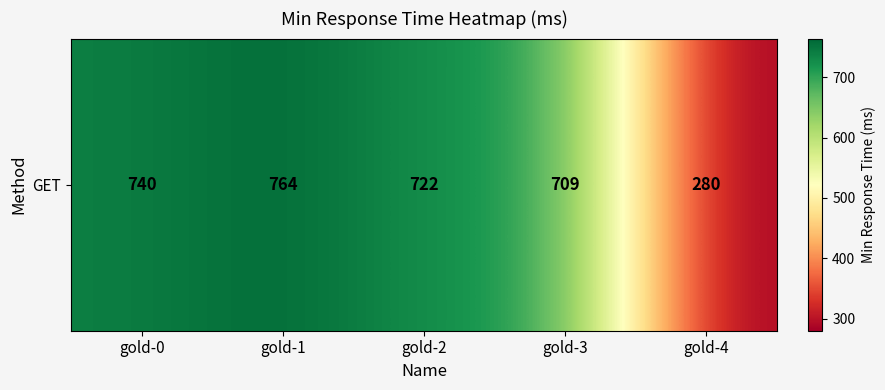

Which has a higher value, gold-4 or gold-1?

gold-1